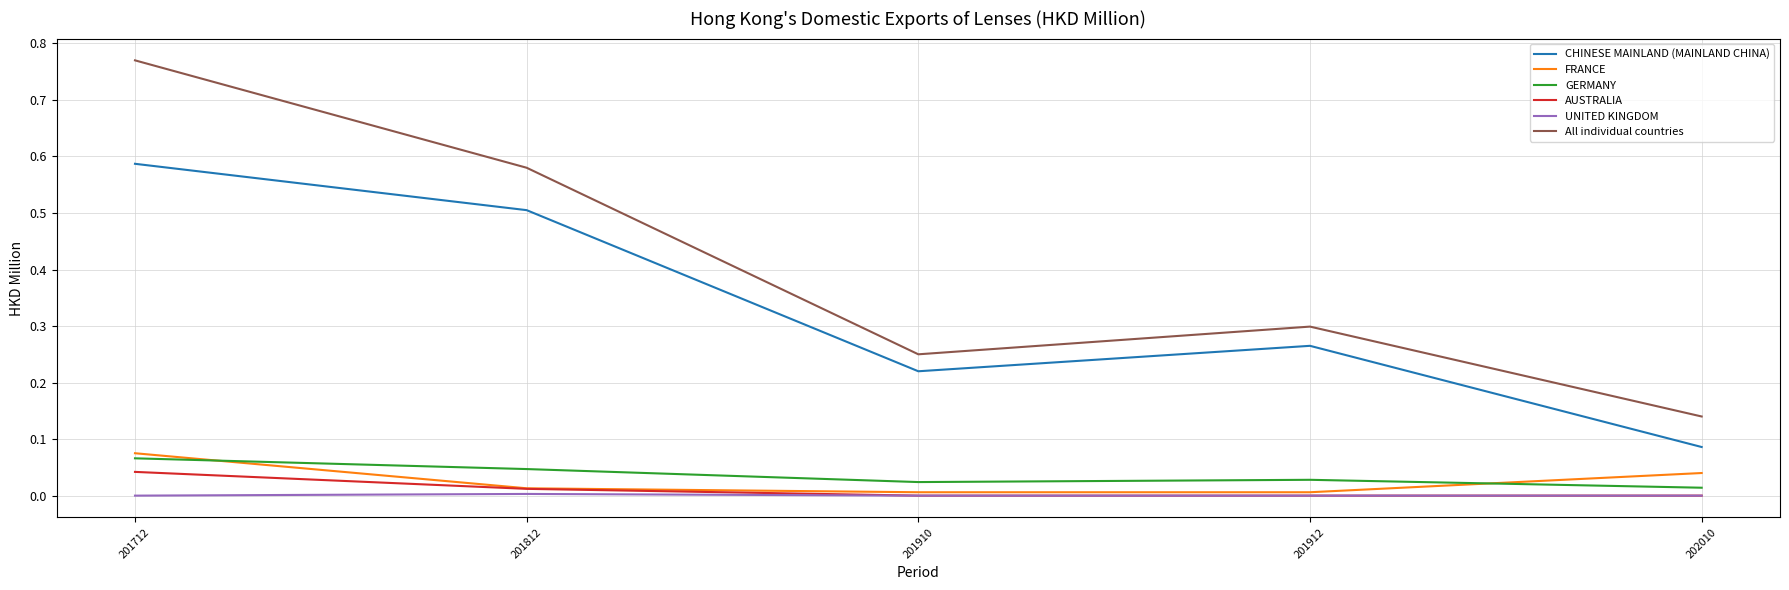

True or false: FRANCE and CHINESE MAINLAND (MAINLAND CHINA) intersect in this chart.

False